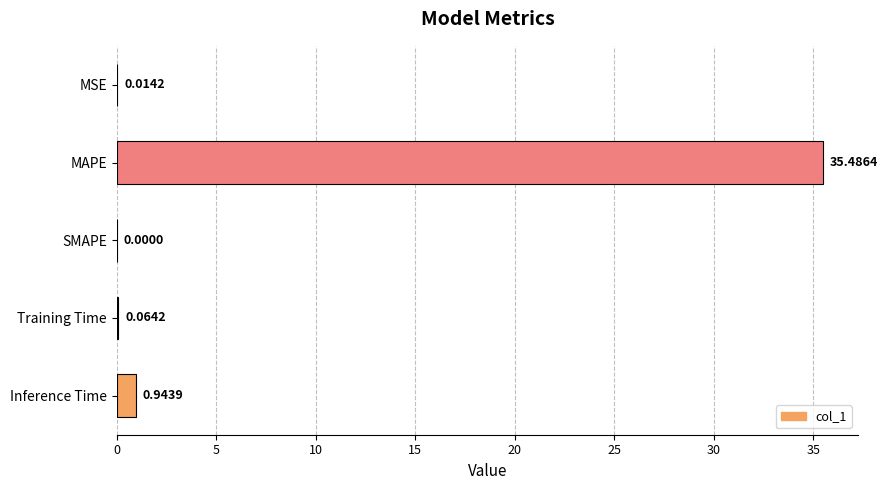

Where is the data nearest to the value 17?

Inference Time